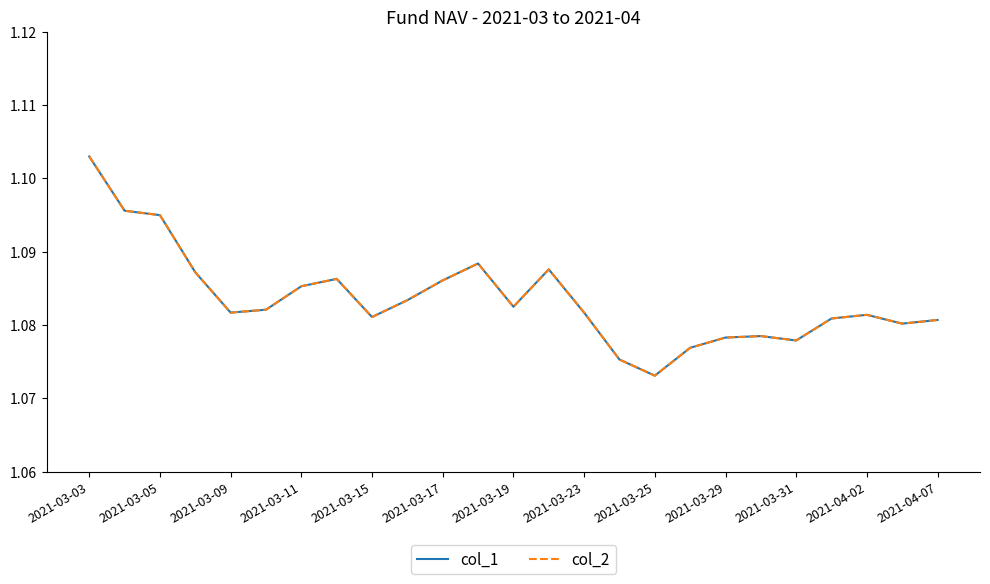

Does the chart have visible grid lines?

No